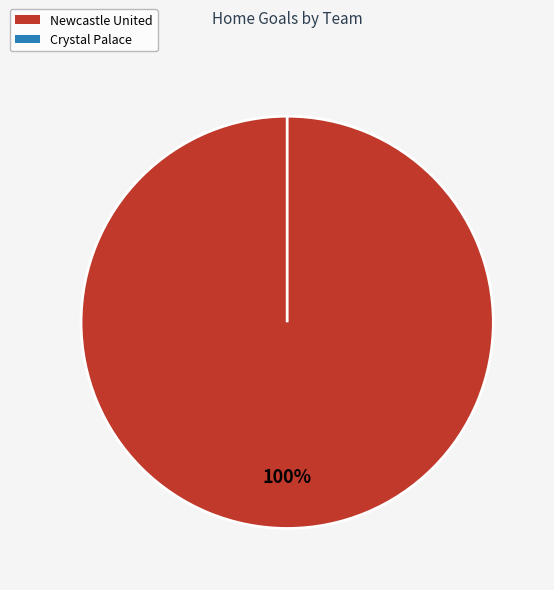

Which slice represents more than half of the pie?

Newcastle United